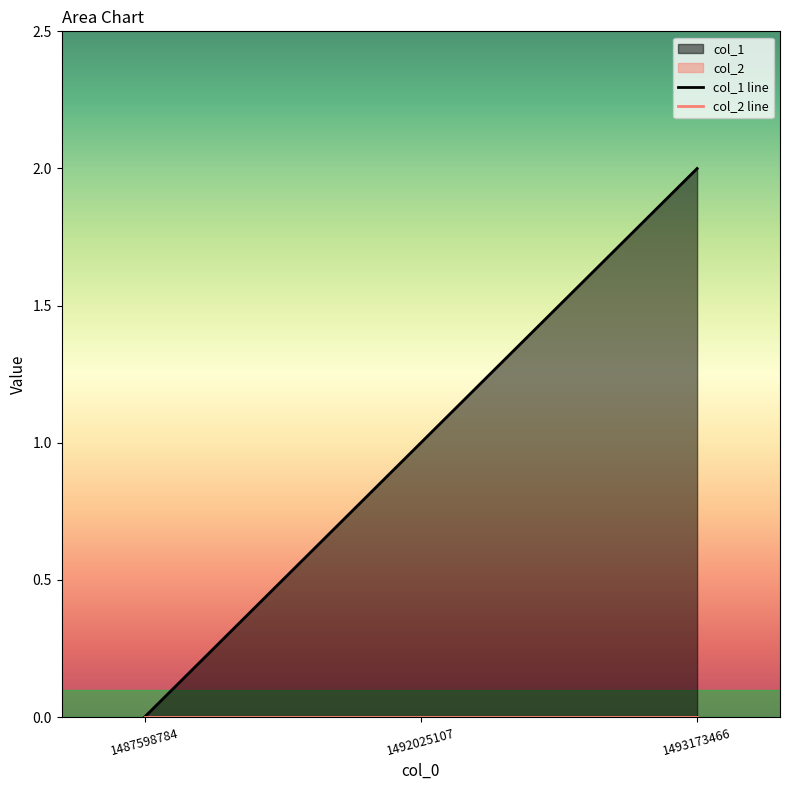

What is the value of the 2nd point from the left?

1